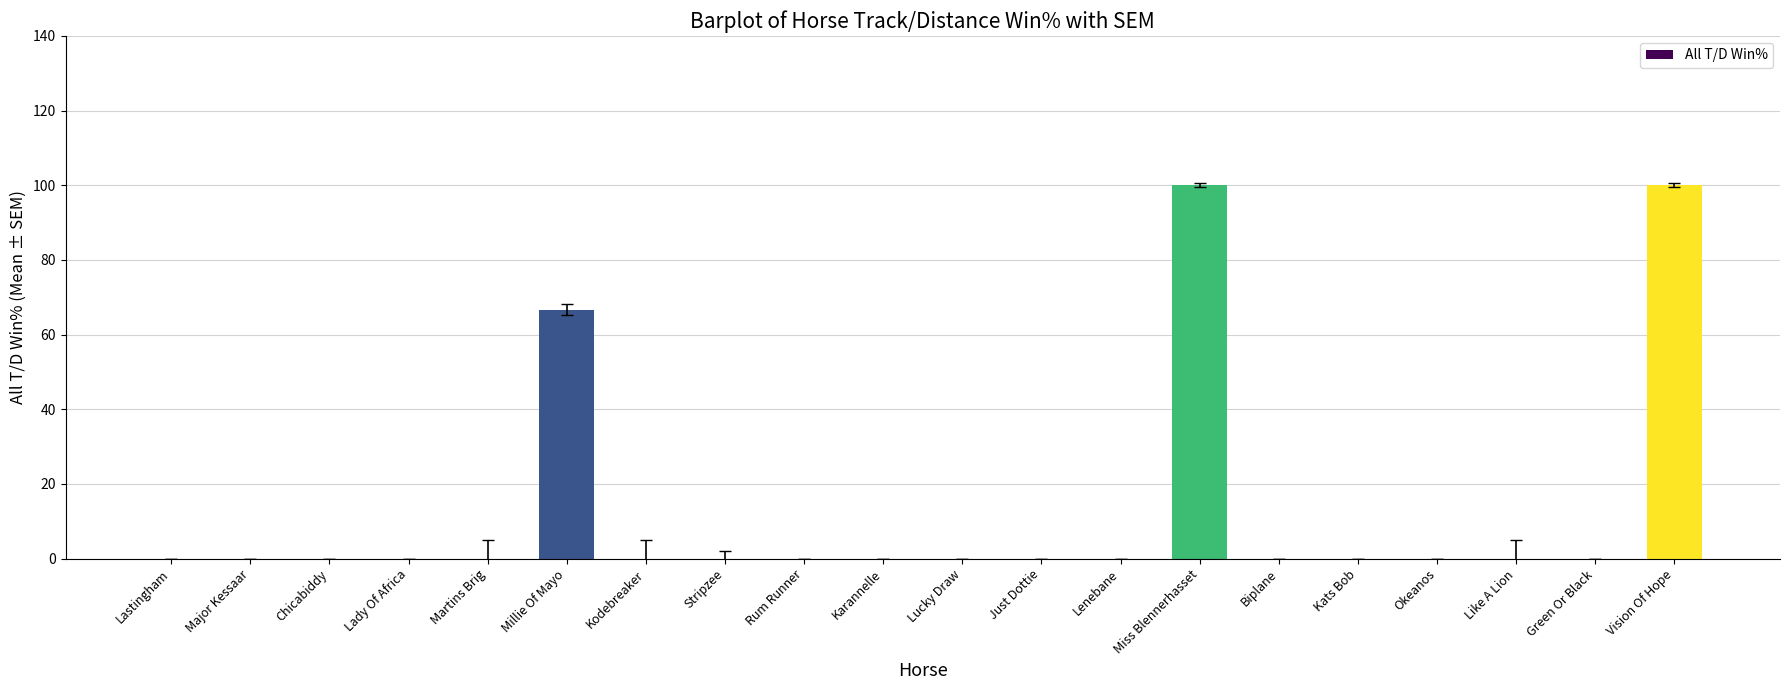

Between Martins Brig and Millie Of Mayo, which is larger?

Millie Of Mayo